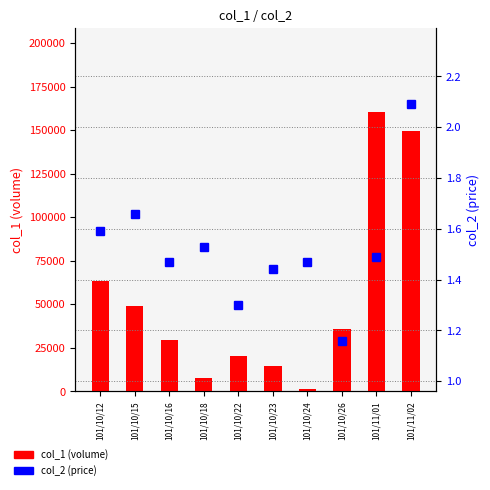

Which category has the highest value in the col_1 (volume) series?

101/11/01